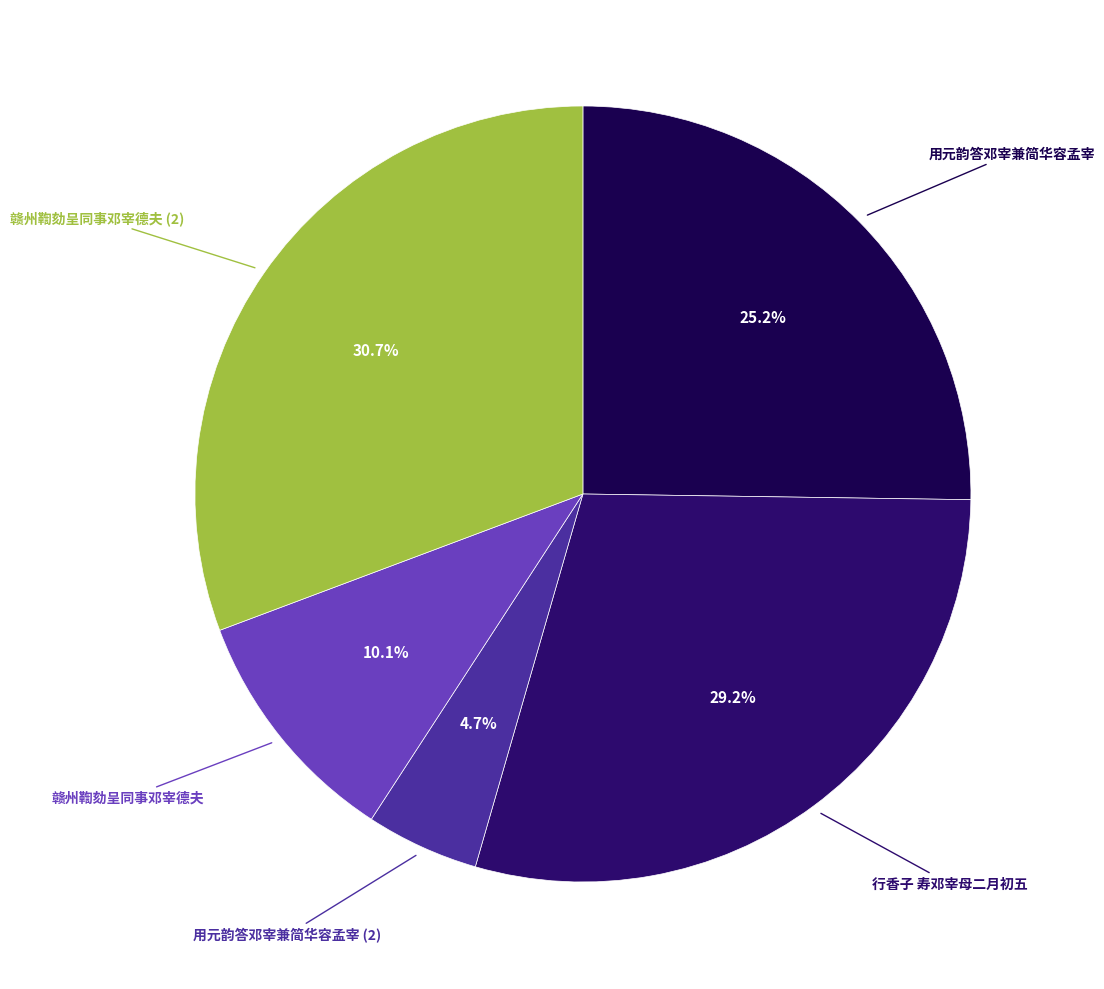

Which slice is the smallest?

用元韵答邓宰兼简华容孟宰 (2)